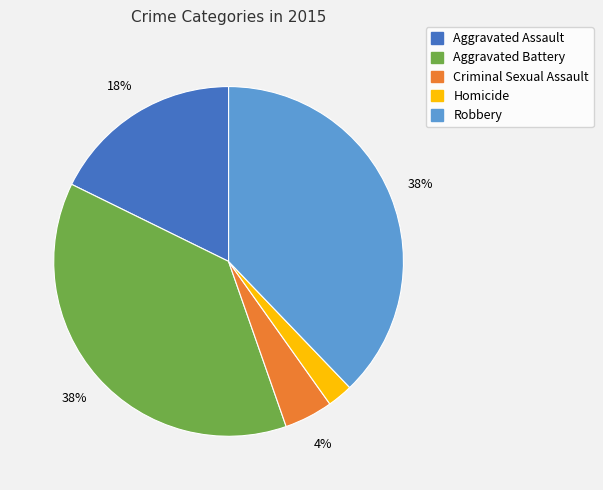

How many segments does this pie chart have?

5